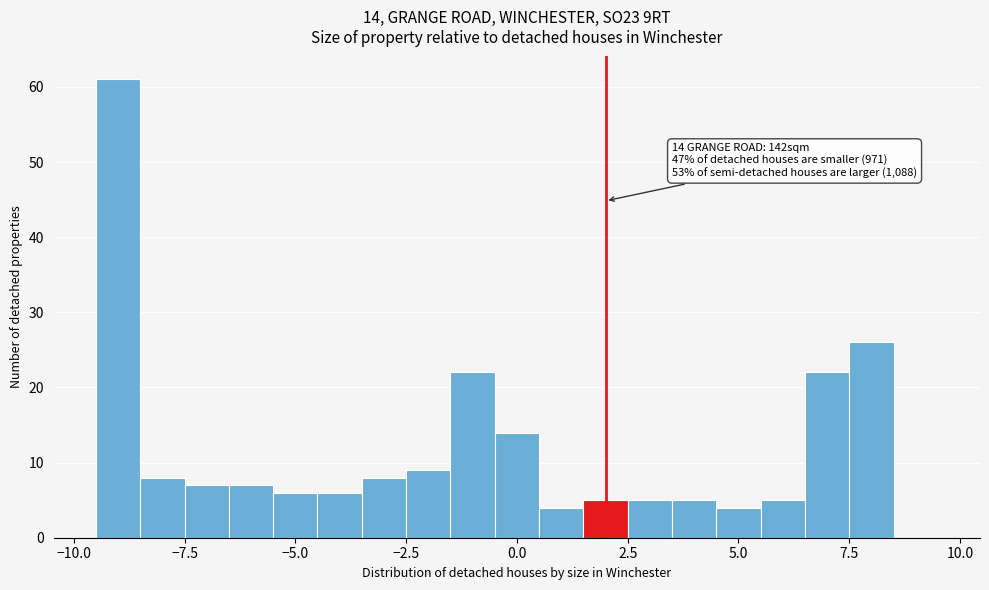

Around what value on the x-axis is the tallest bar? Give the approximate position of its centre, as read against the axis.

-9.0